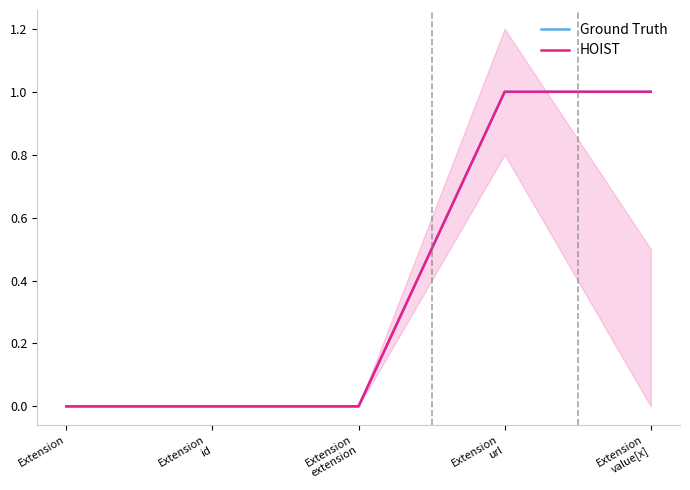

Rank the series by their maximum value, from lowest to highest.

Ground Truth, HOIST